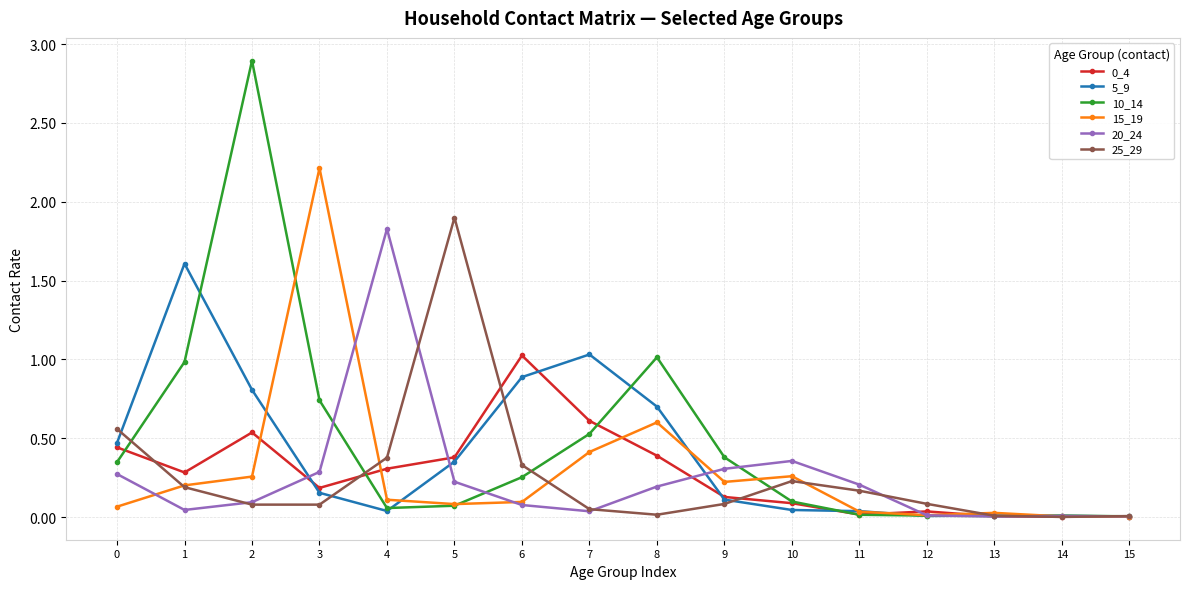

True or false: 15_19 has more than 0 points higher than both neighbors.

True